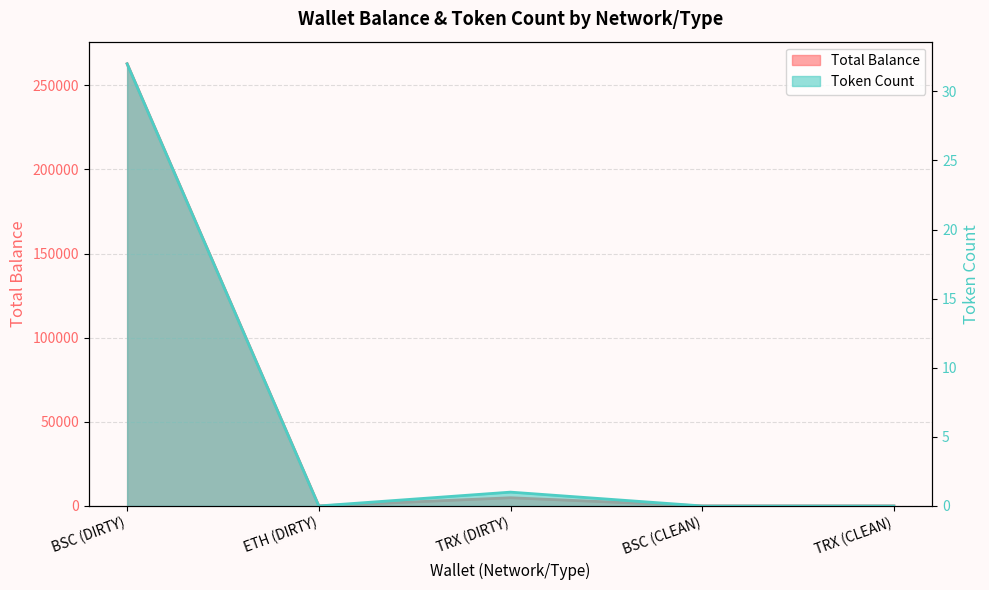

At which label does Total Balance reach its minimum?

ETH (DIRTY)